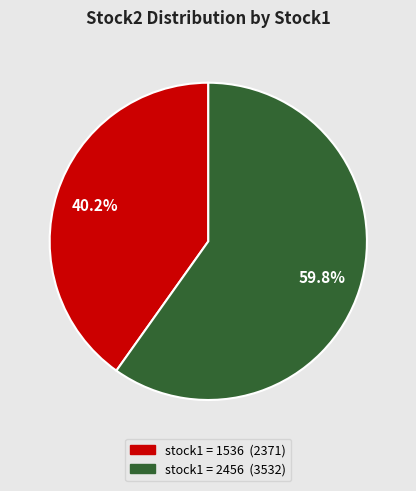

Is there a majority slice in this chart?

Yes